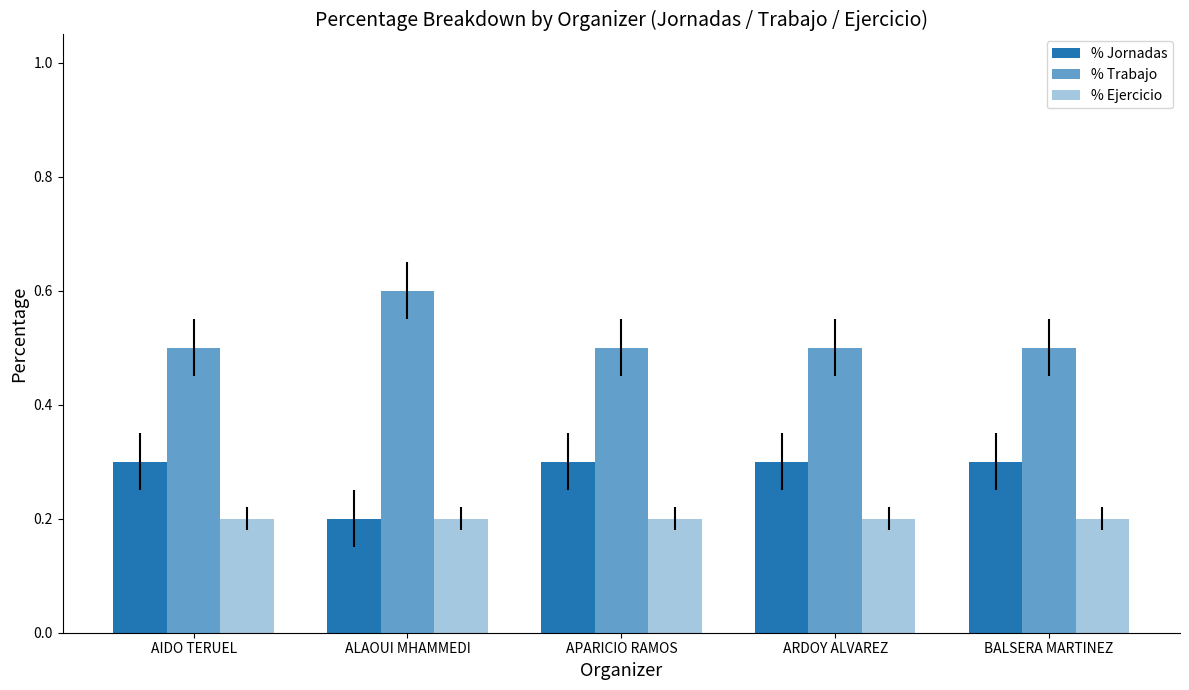

What is the sum of all % Jornadas values?

1.4